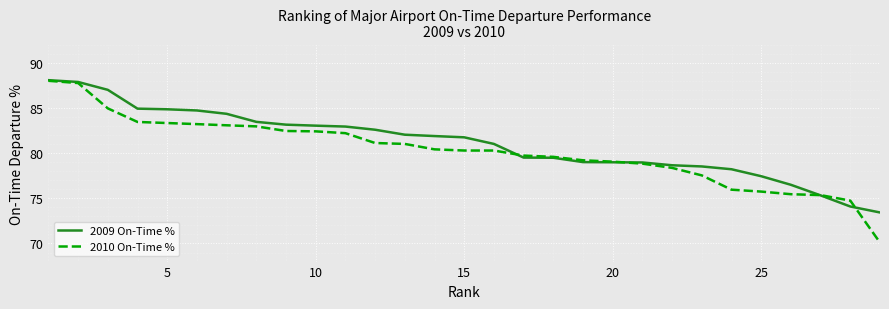

What is the greatest value displayed?

88.1